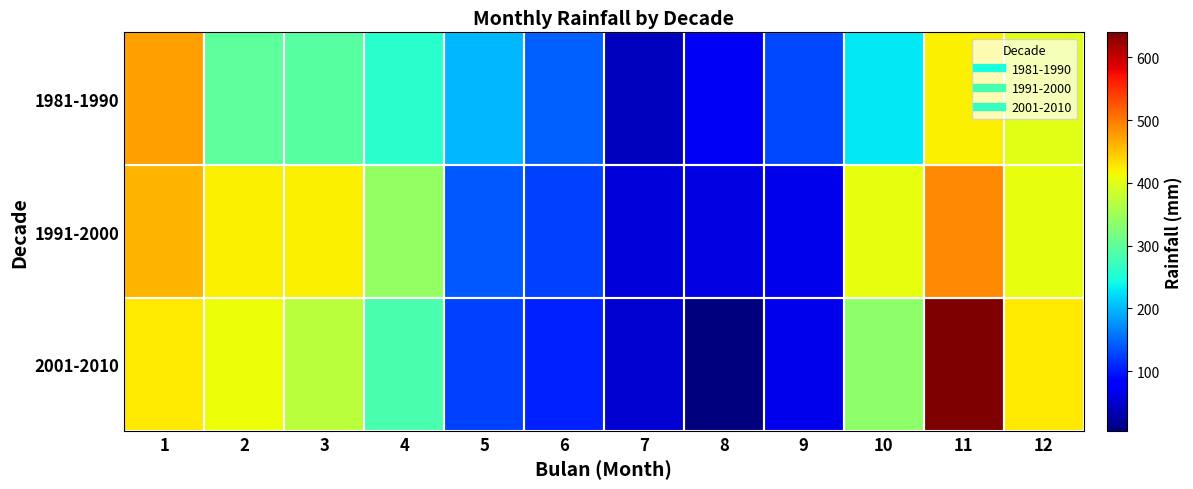

How many data points does each series have?

12